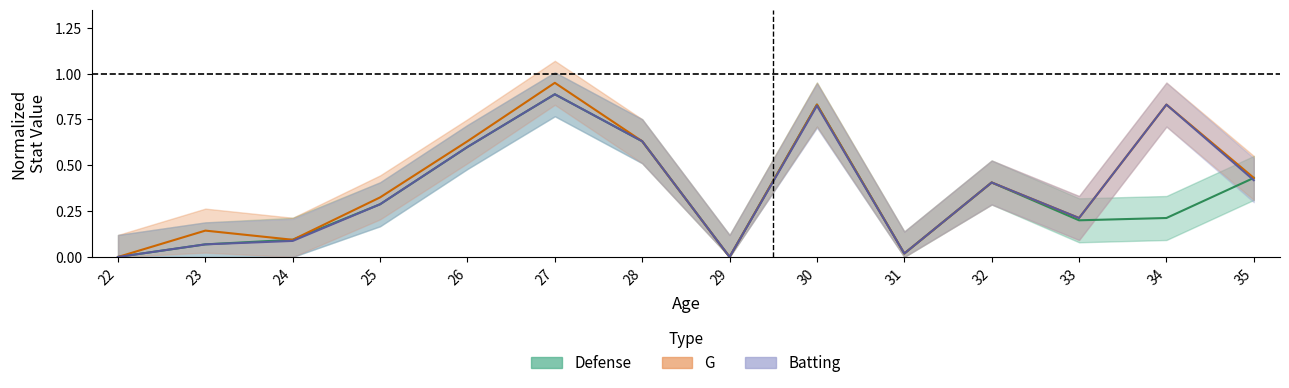

Which label corresponds to the largest value in the chart?

27